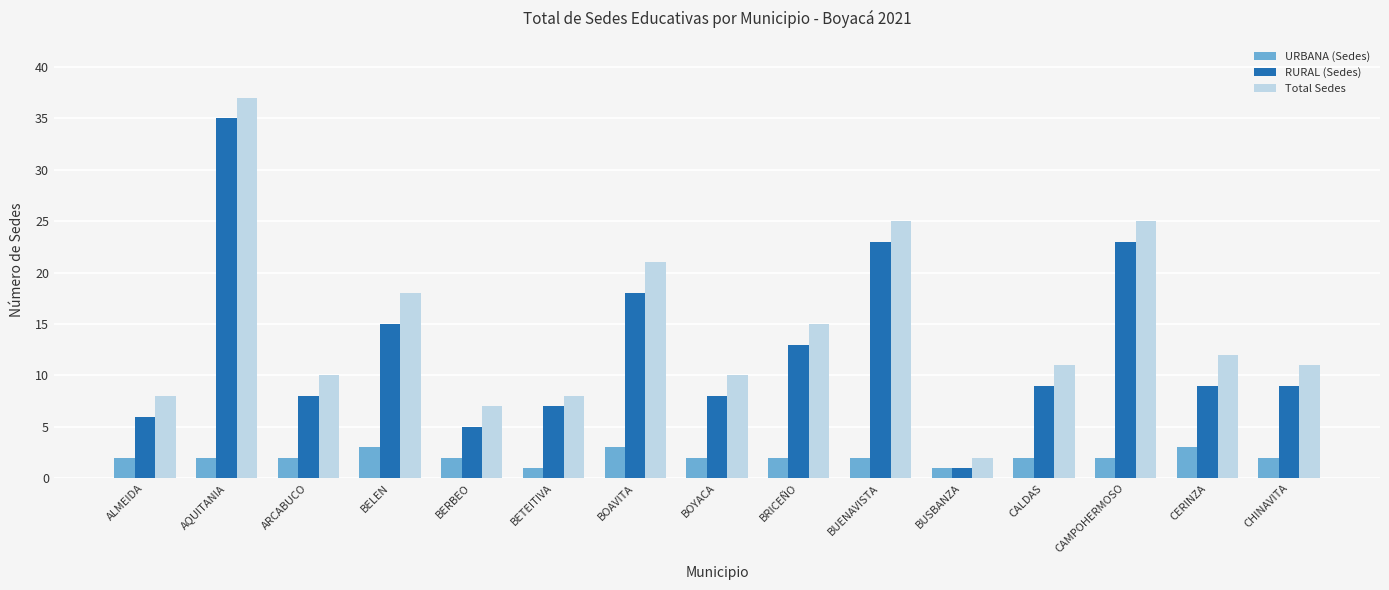

True or false: RURAL (Sedes) has a value of 2 at BETEITIVA.

False